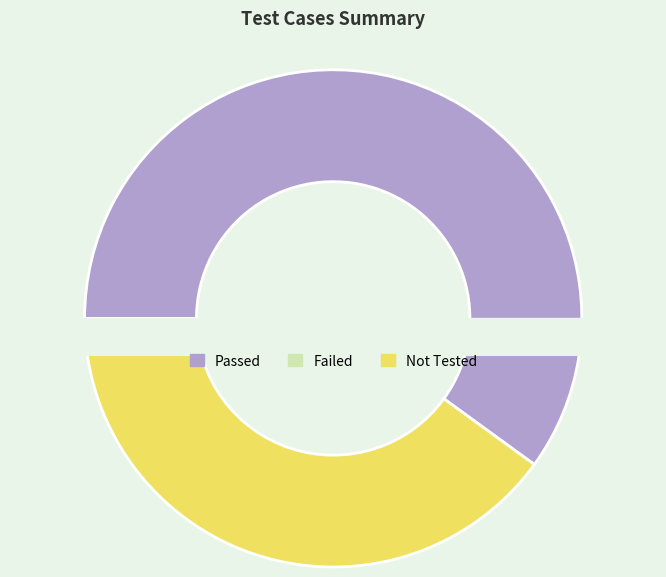

Which slice is the largest?

Passed